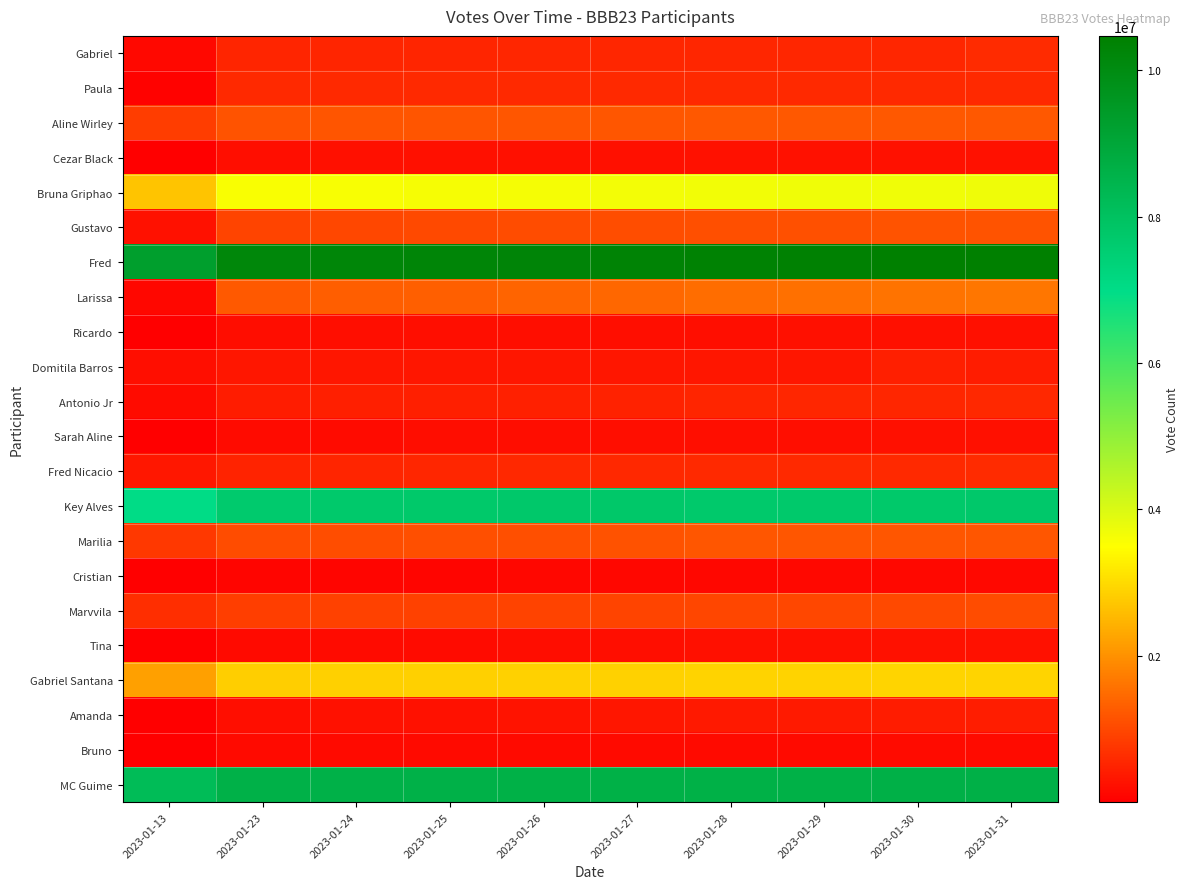

What is the total value across all series at 2023-01-24?

42089128